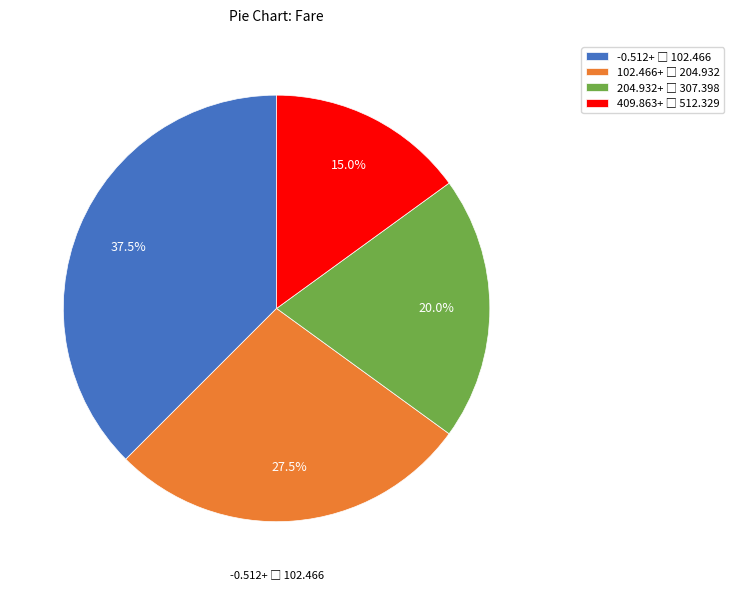

Is there a majority slice in this chart?

No